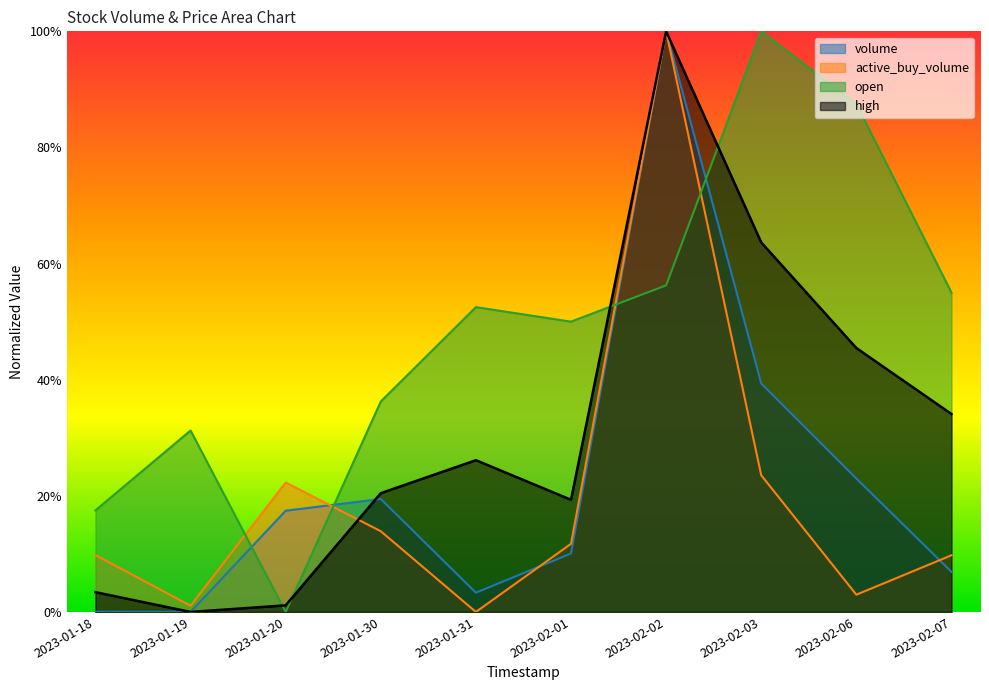

What is the label of the 9th point from the right?

2023-01-19